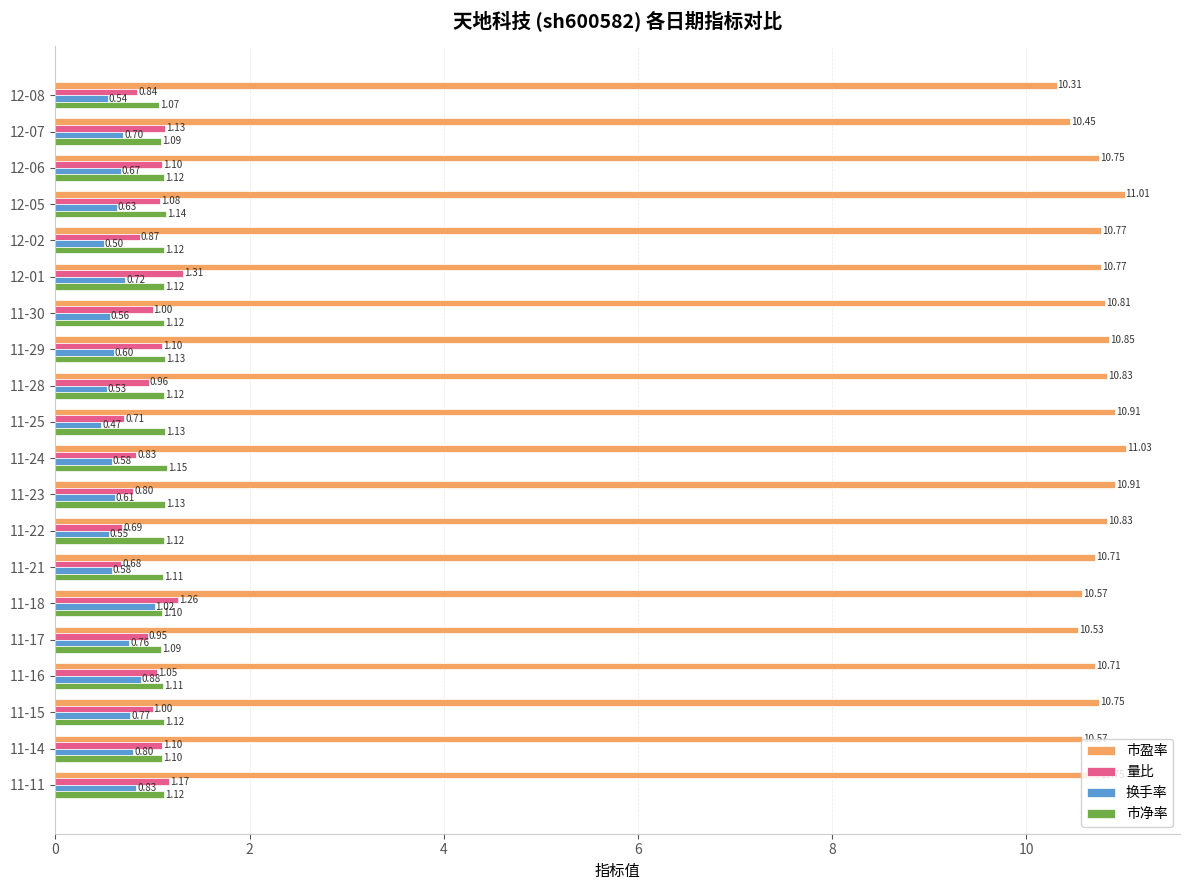

Which series has the largest range (max minus min)?

市盈率